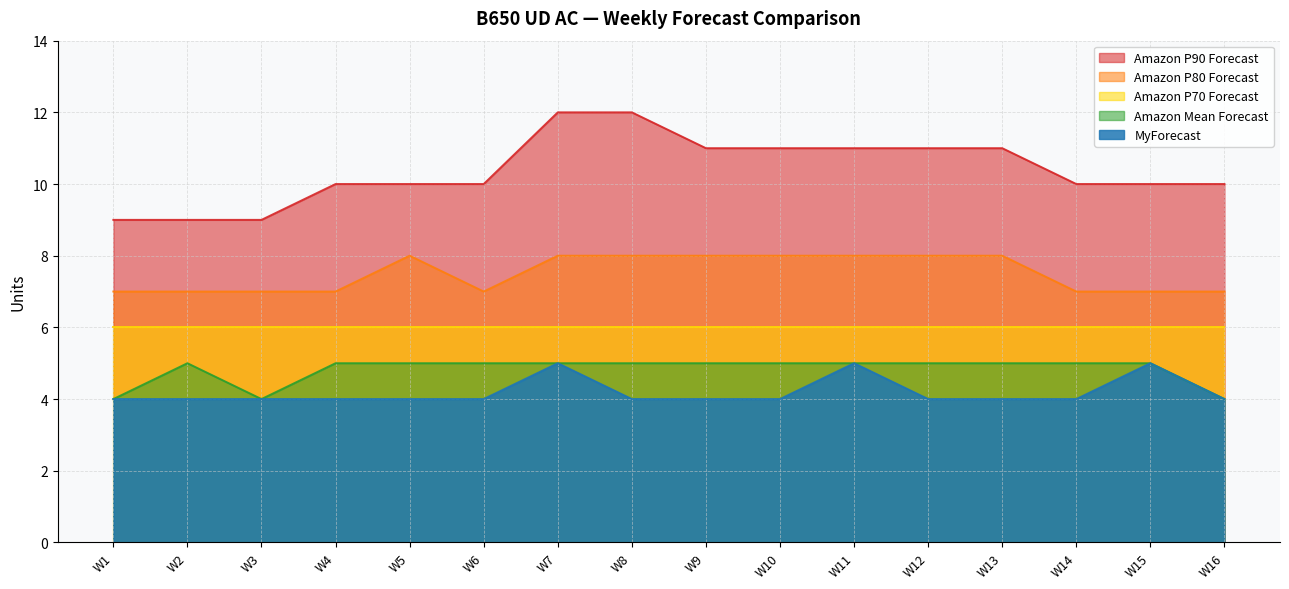

True or false: MyForecast has a value of 4 at W16.

True